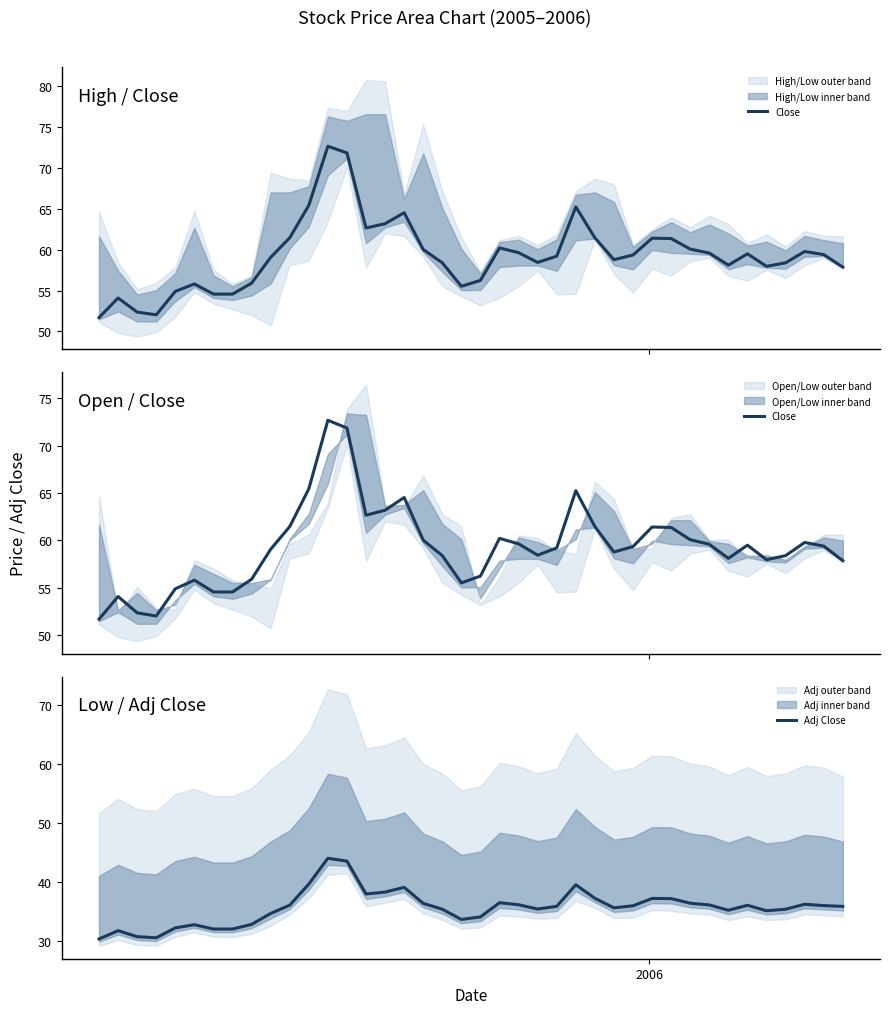

In Close, how many points are lower than both neighbors (excluding endpoints)?

7